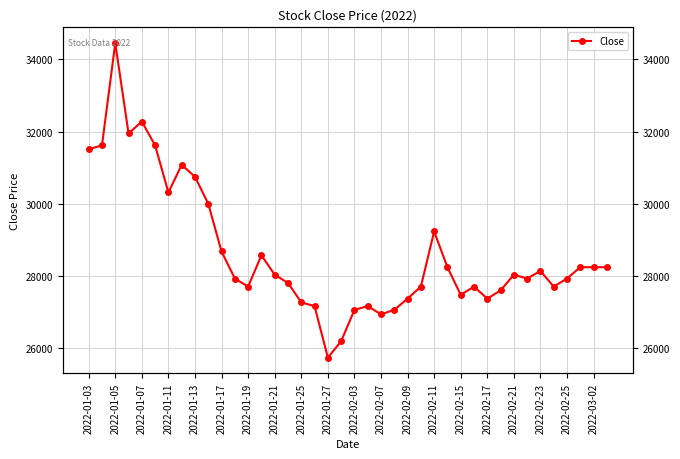

Which has a higher value, 35 or 2022-02-07?

2022-02-07